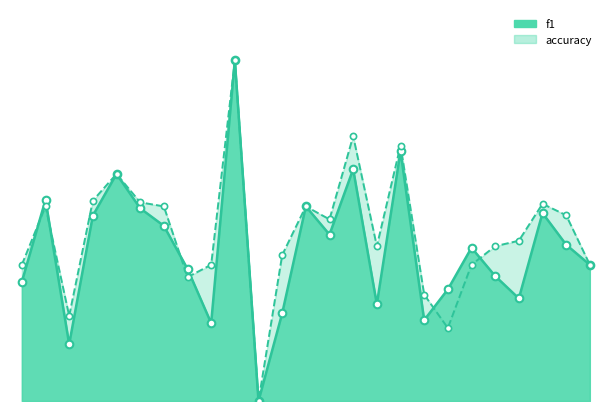

What are all the series names shown in the legend?

f1, accuracy